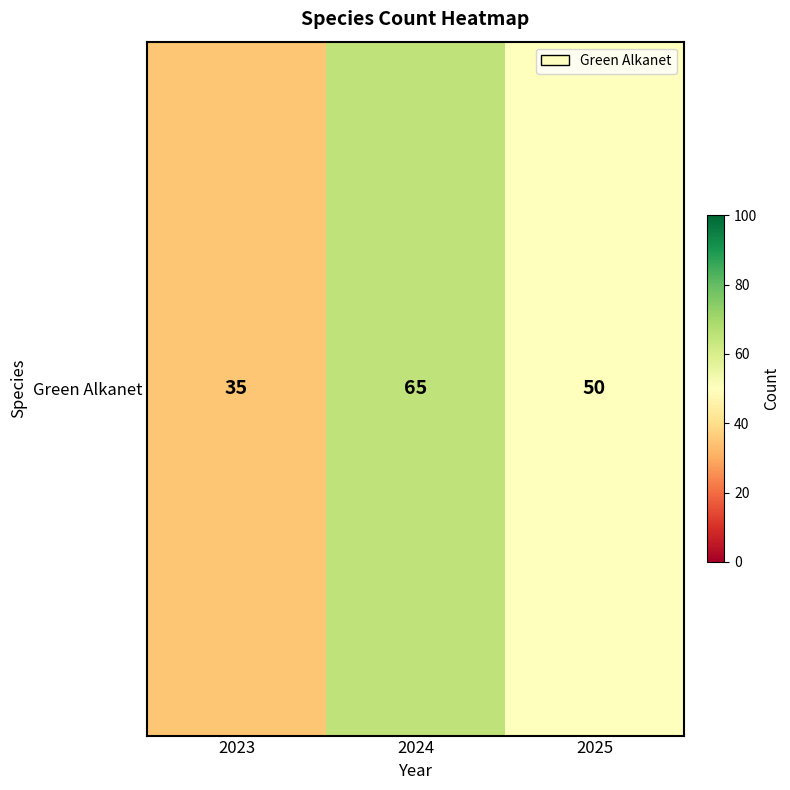

What is the greatest value displayed?

65